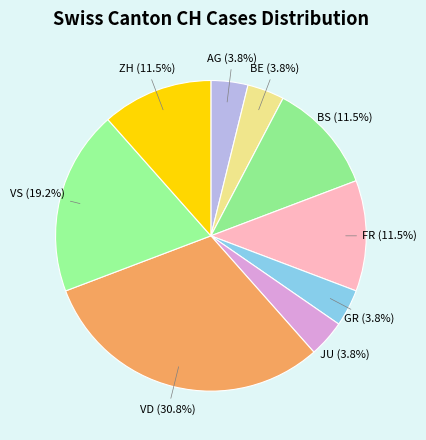

Does any single category account for the majority?

No